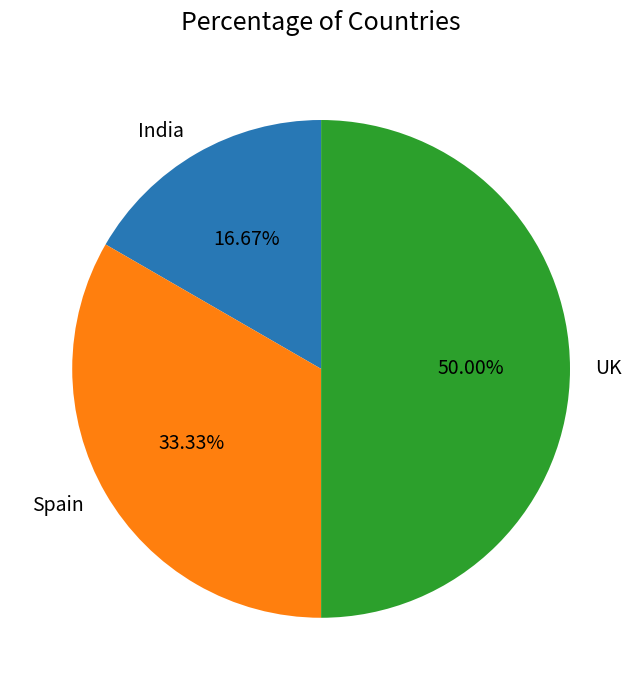

What percentage is the Spain slice, to the nearest percent?

33%